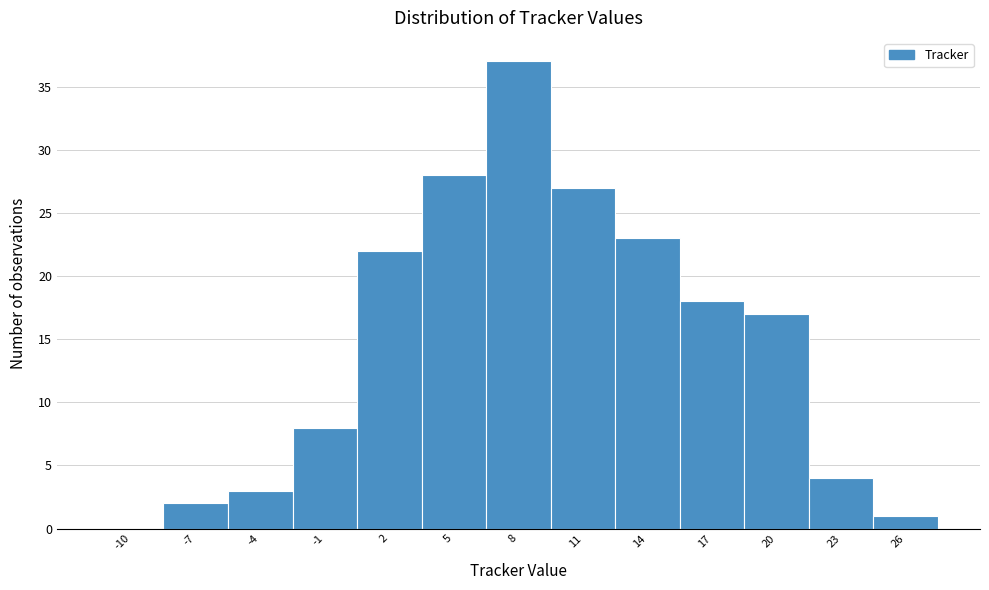

Reading right to left, transcribe all the data shown in this chart.

26=1	23=4	20=17	17=18	14=23	11=27	8=37	5=28	2=22	-1=8	-4=3	-7=2	-10=0